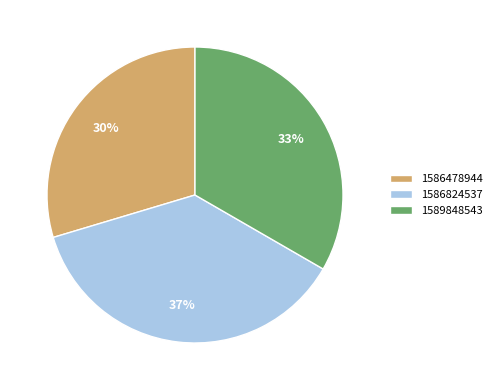

Between 1589848543 and 1586824537, which is larger?

1586824537